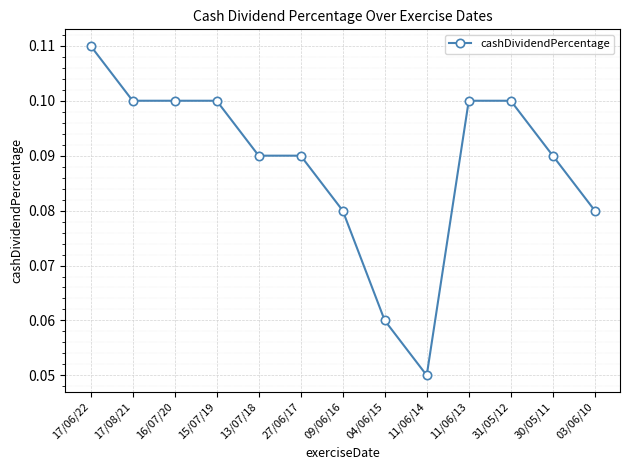

Does the chart have visible grid lines?

Yes